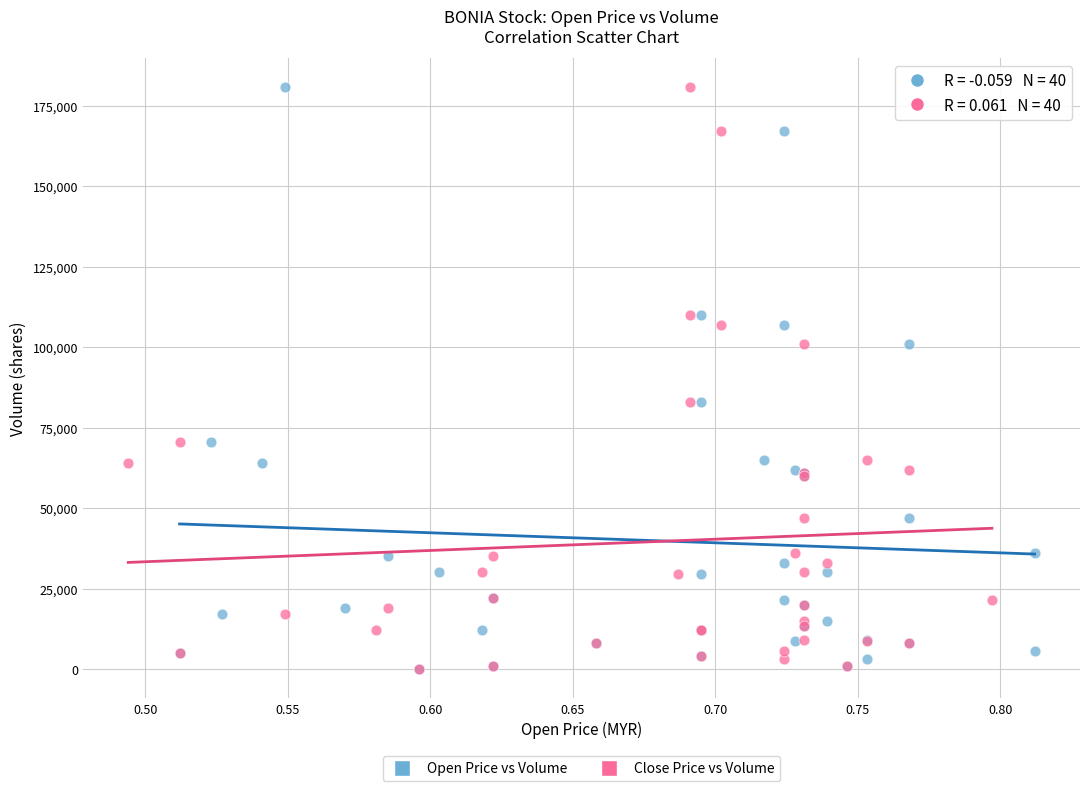

What are all the series names shown in the legend?

Open Price vs Volume, Close Price vs Volume